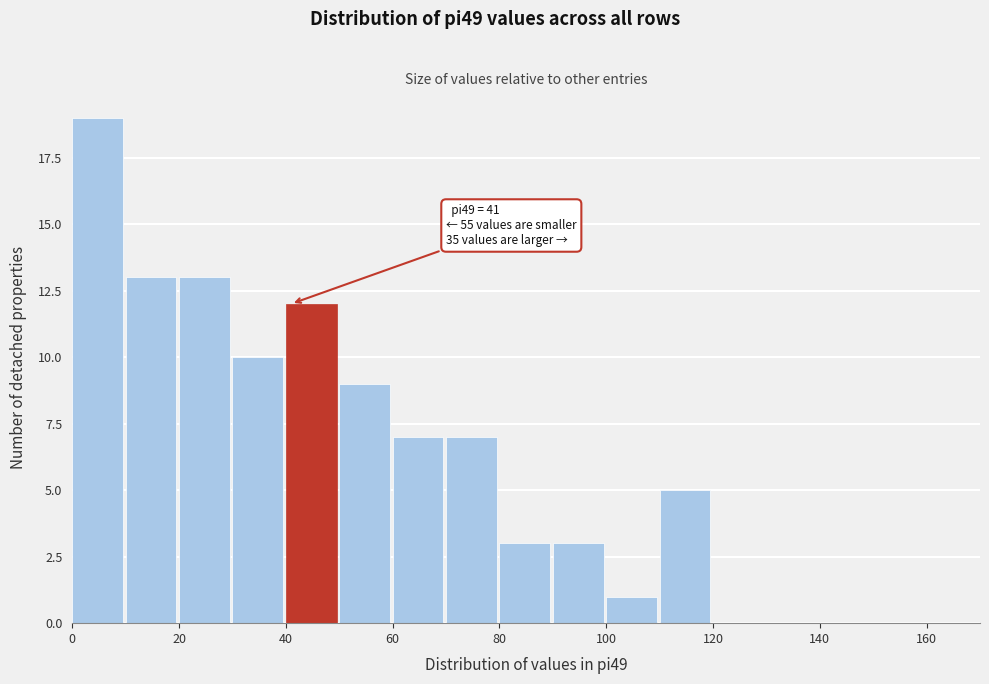

Over which range of the x-axis is the bar tallest?

0 to 10